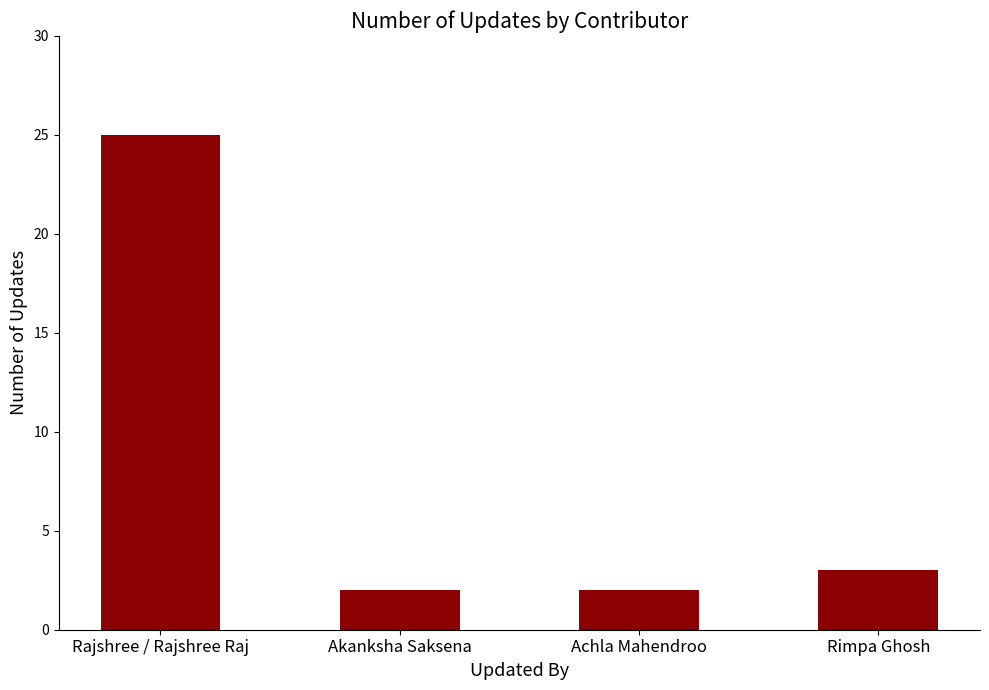

Reading right to left, list all the values displayed in this chart.

3	2	2	25